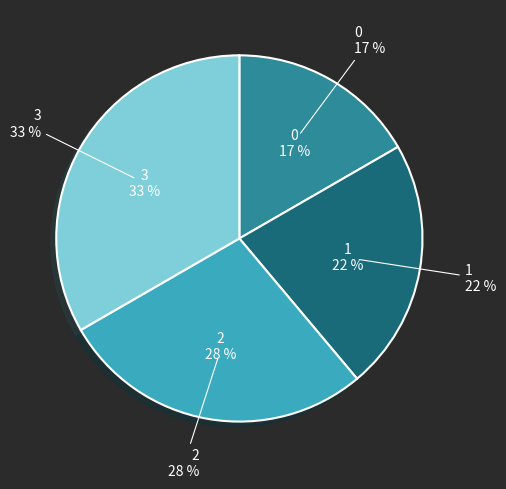

Count the number of slices in the pie.

4